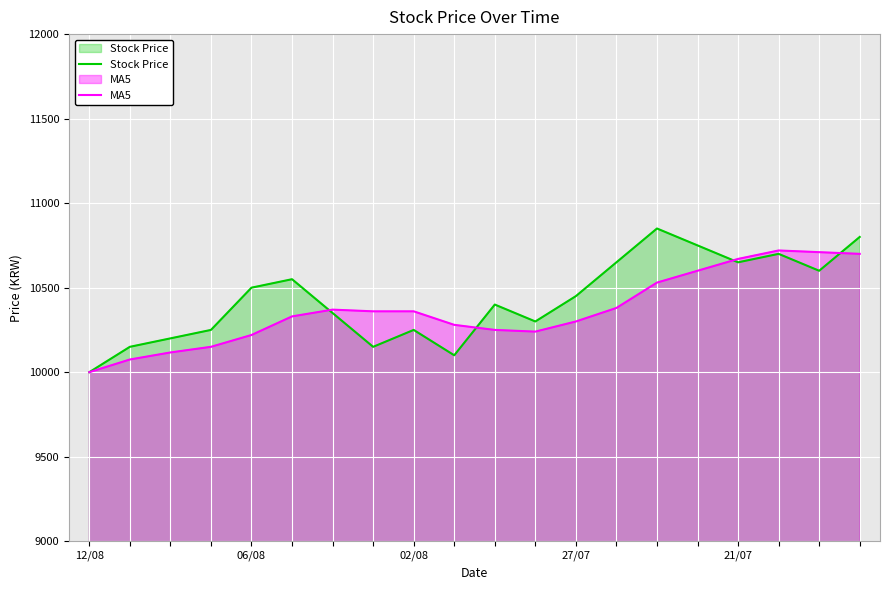

Which series has the widest spread of values?

Stock Price